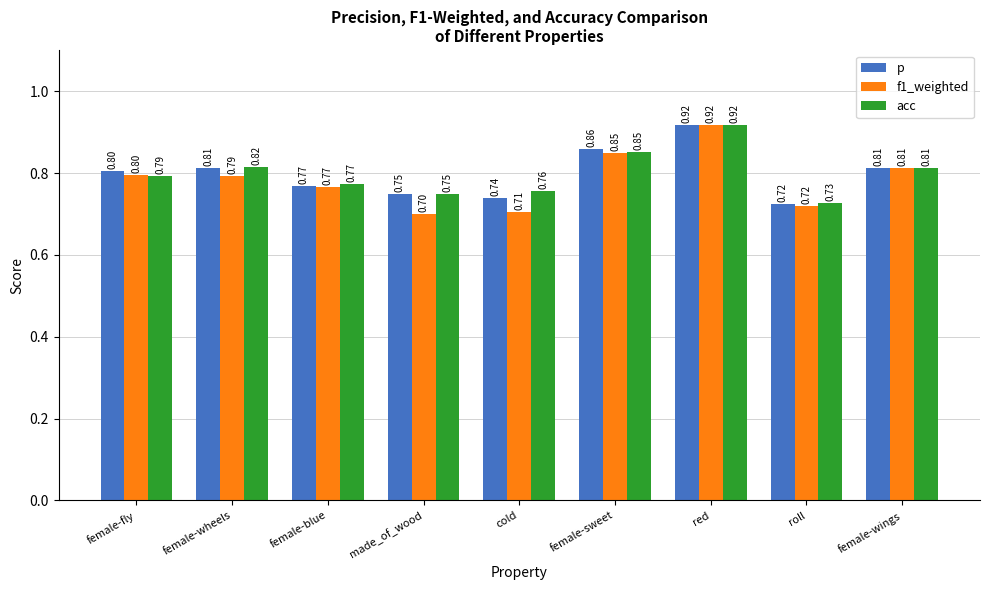

At which category is the sum across all series the highest?

red